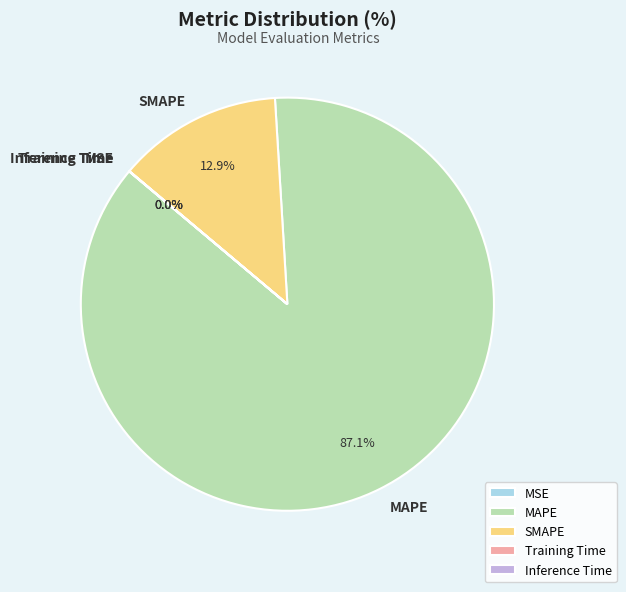

Is there a majority slice in this chart?

Yes